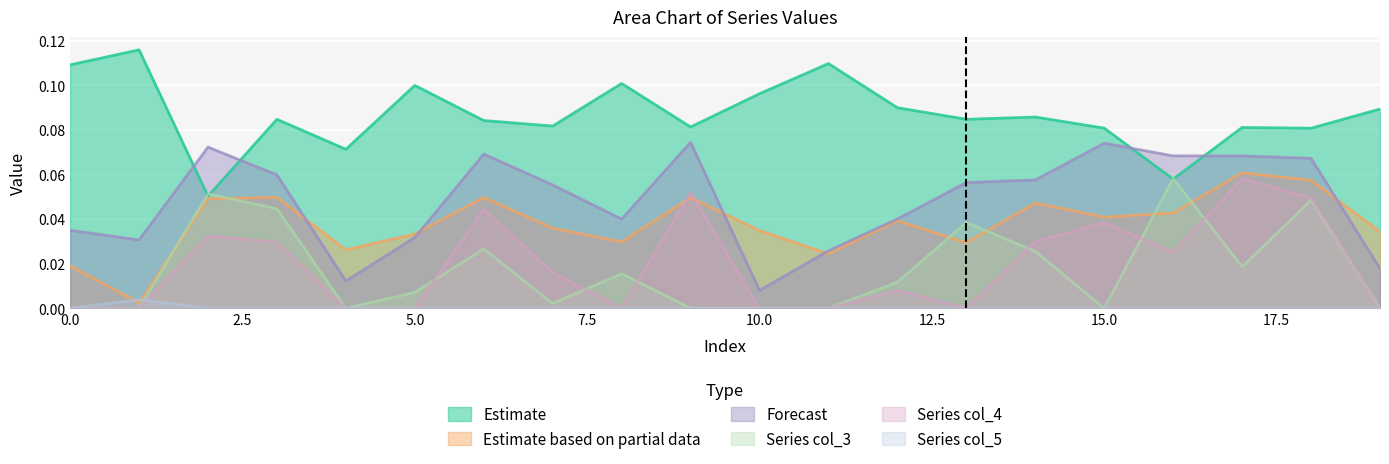

Which category has the highest value across all series?

1